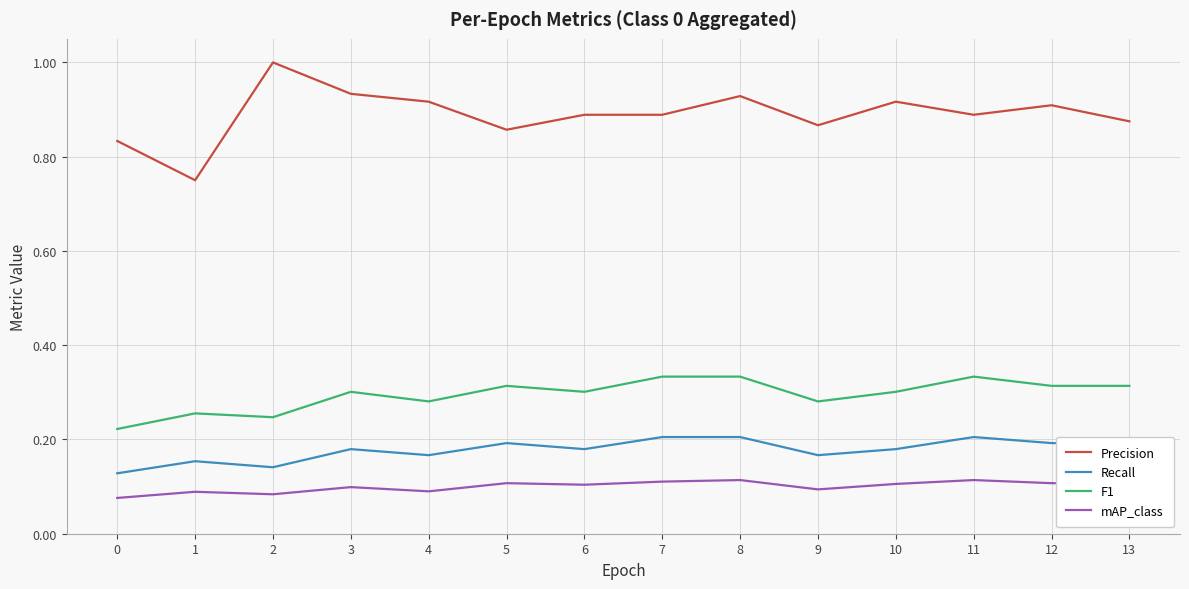

At 12, list the series in order from largest to smallest.

Precision, F1, Recall, mAP_class